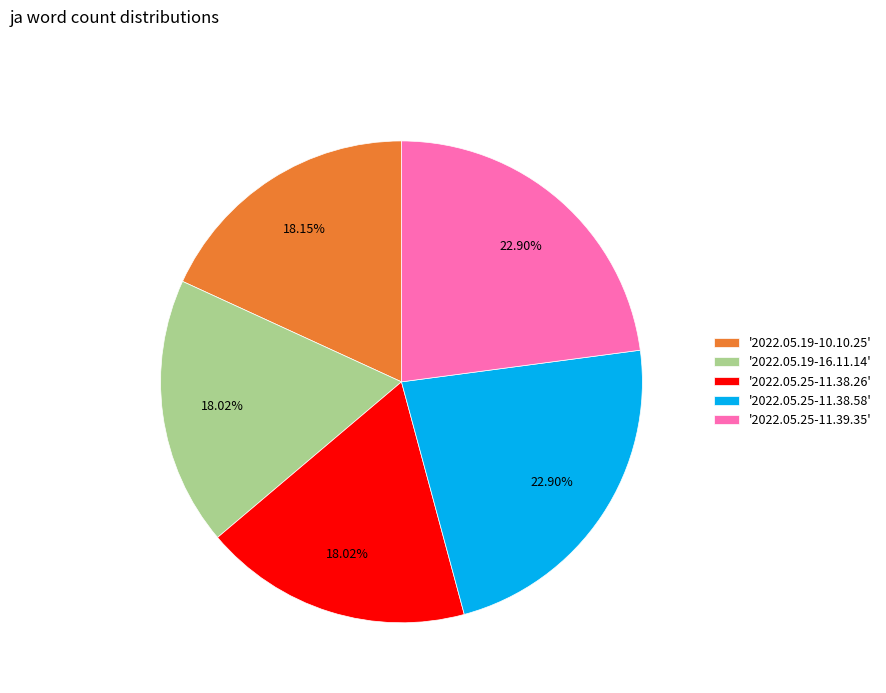

Is there a majority slice in this chart?

No